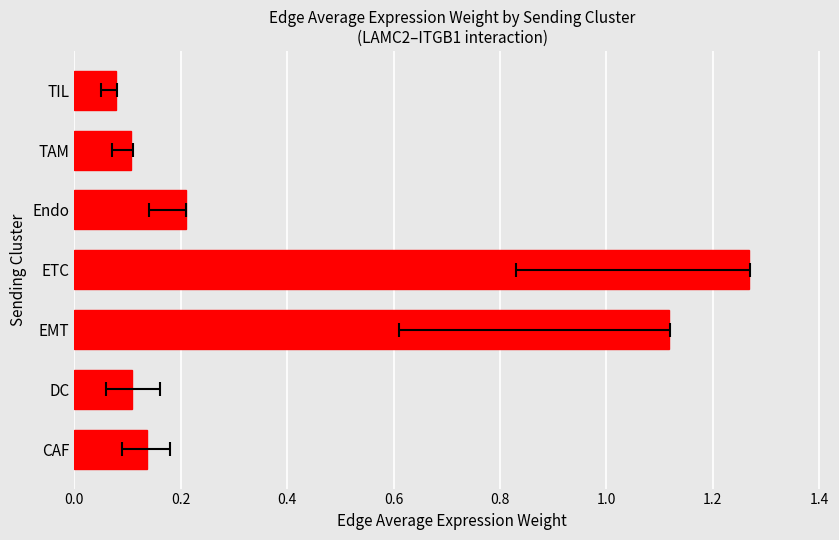

Count the number of data series in this chart.

1